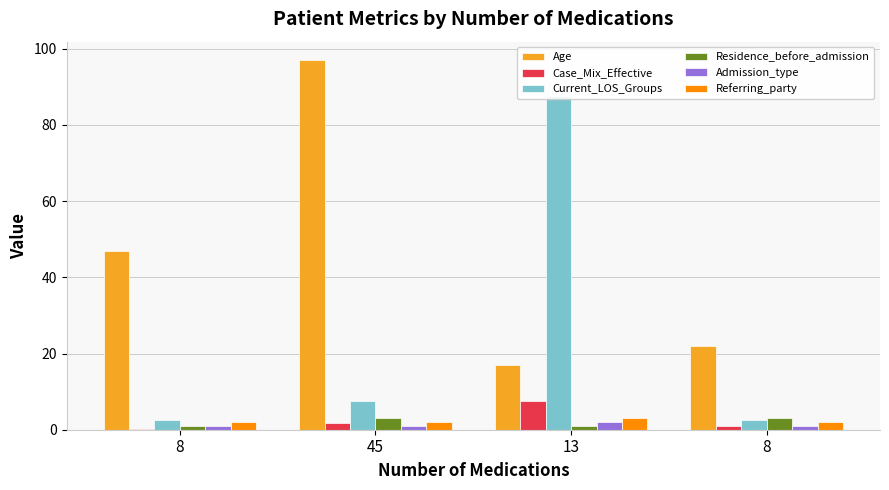

At which label does Case_Mix_Effective reach its peak?

13